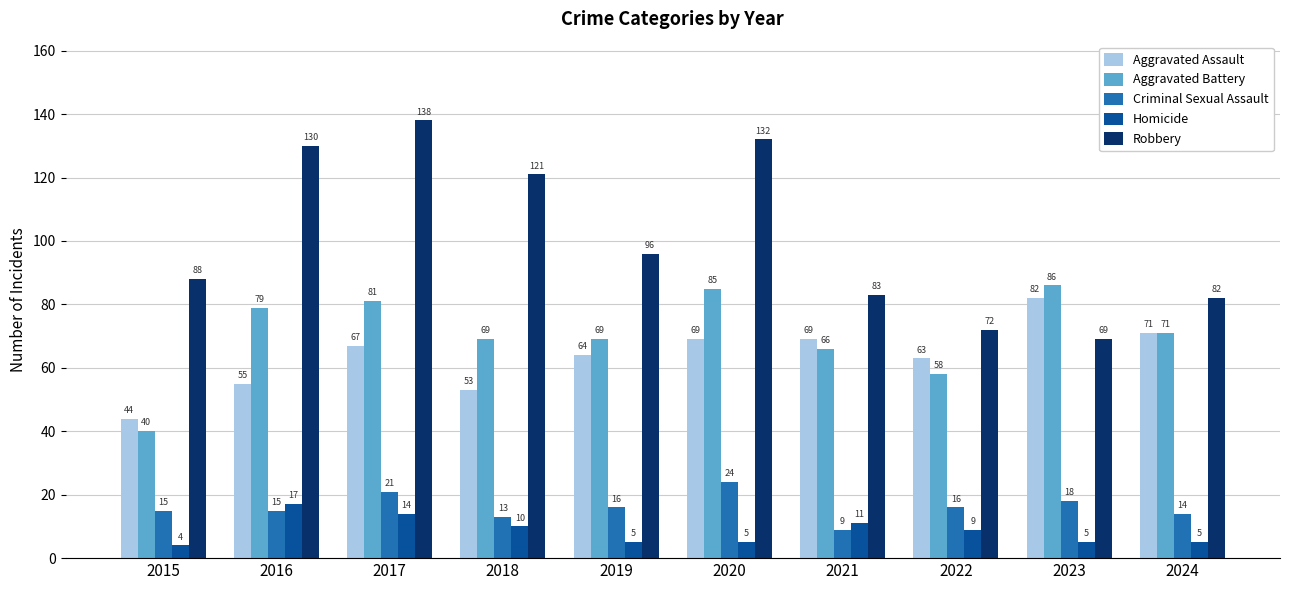

What is the maximum value shown in the chart?

138